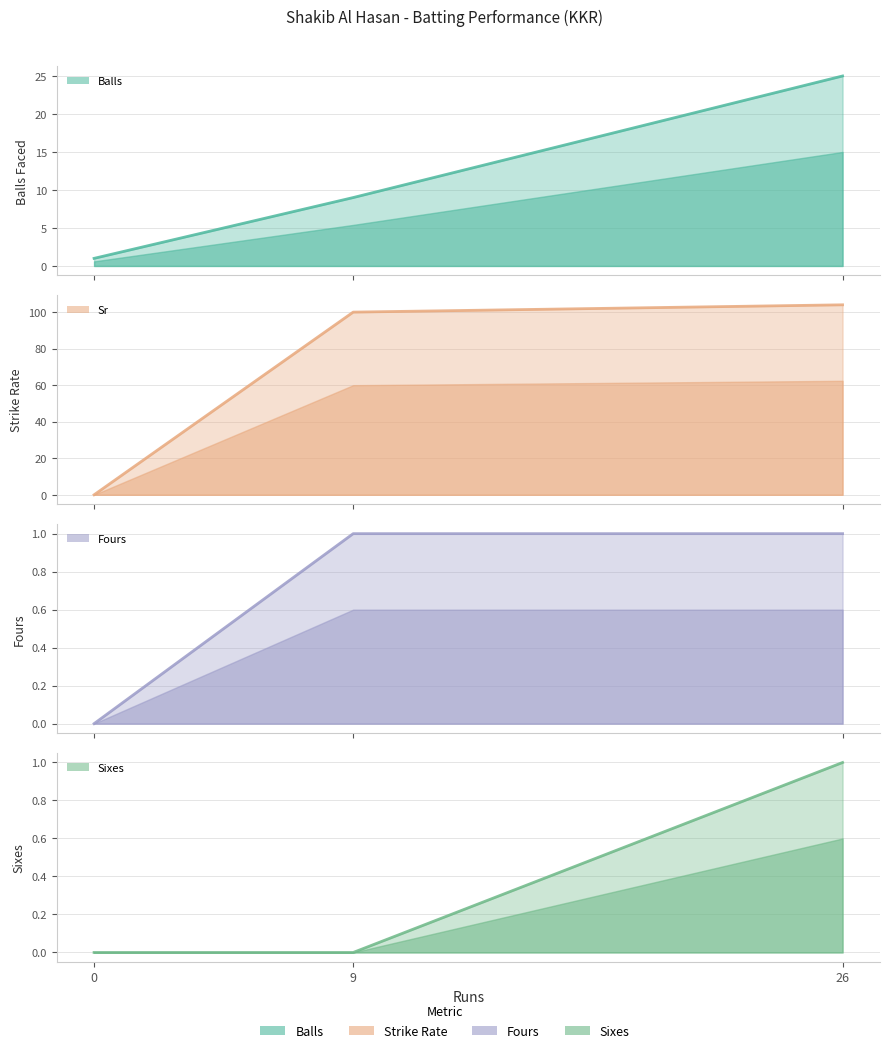

Is it true that fours (line) equals 2 at 26?

False